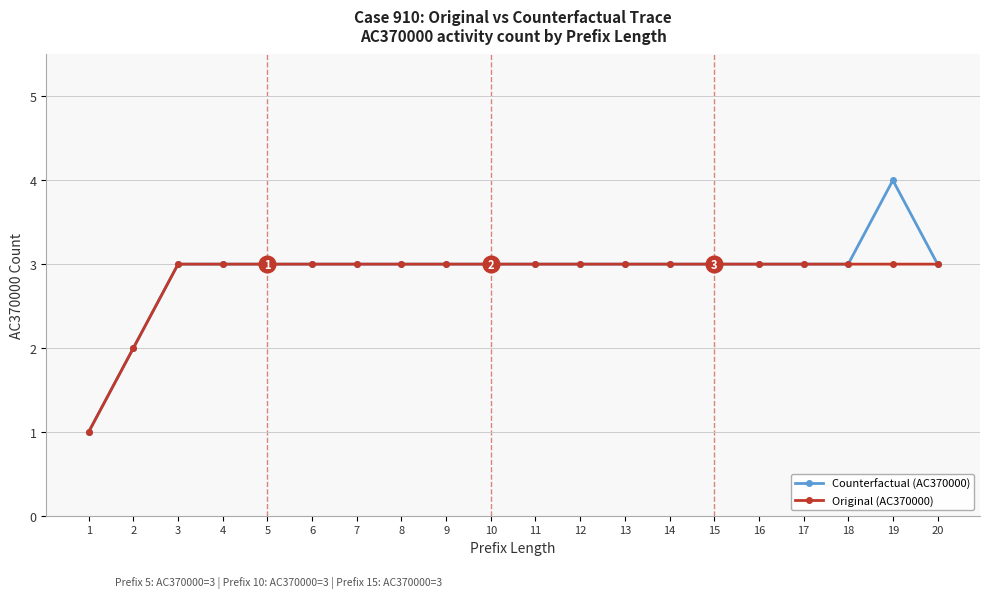

What is the difference between the maximum and minimum values in the Counterfactual (AC370000) series?

3